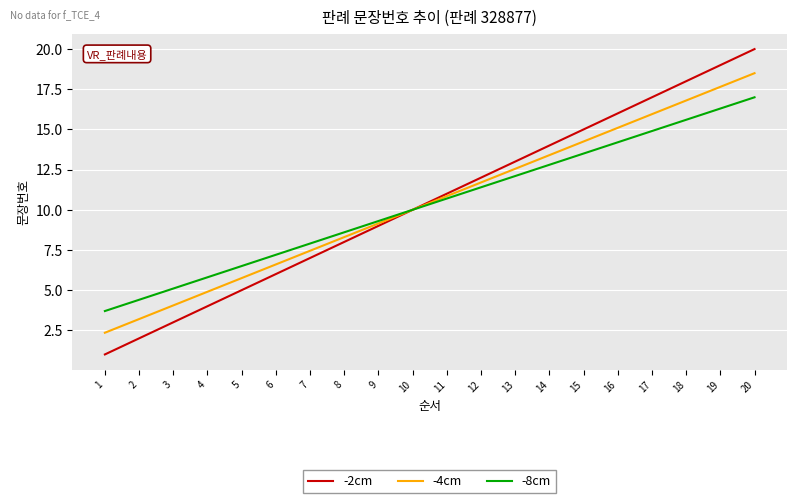

Which series has the widest spread of values?

-2cm